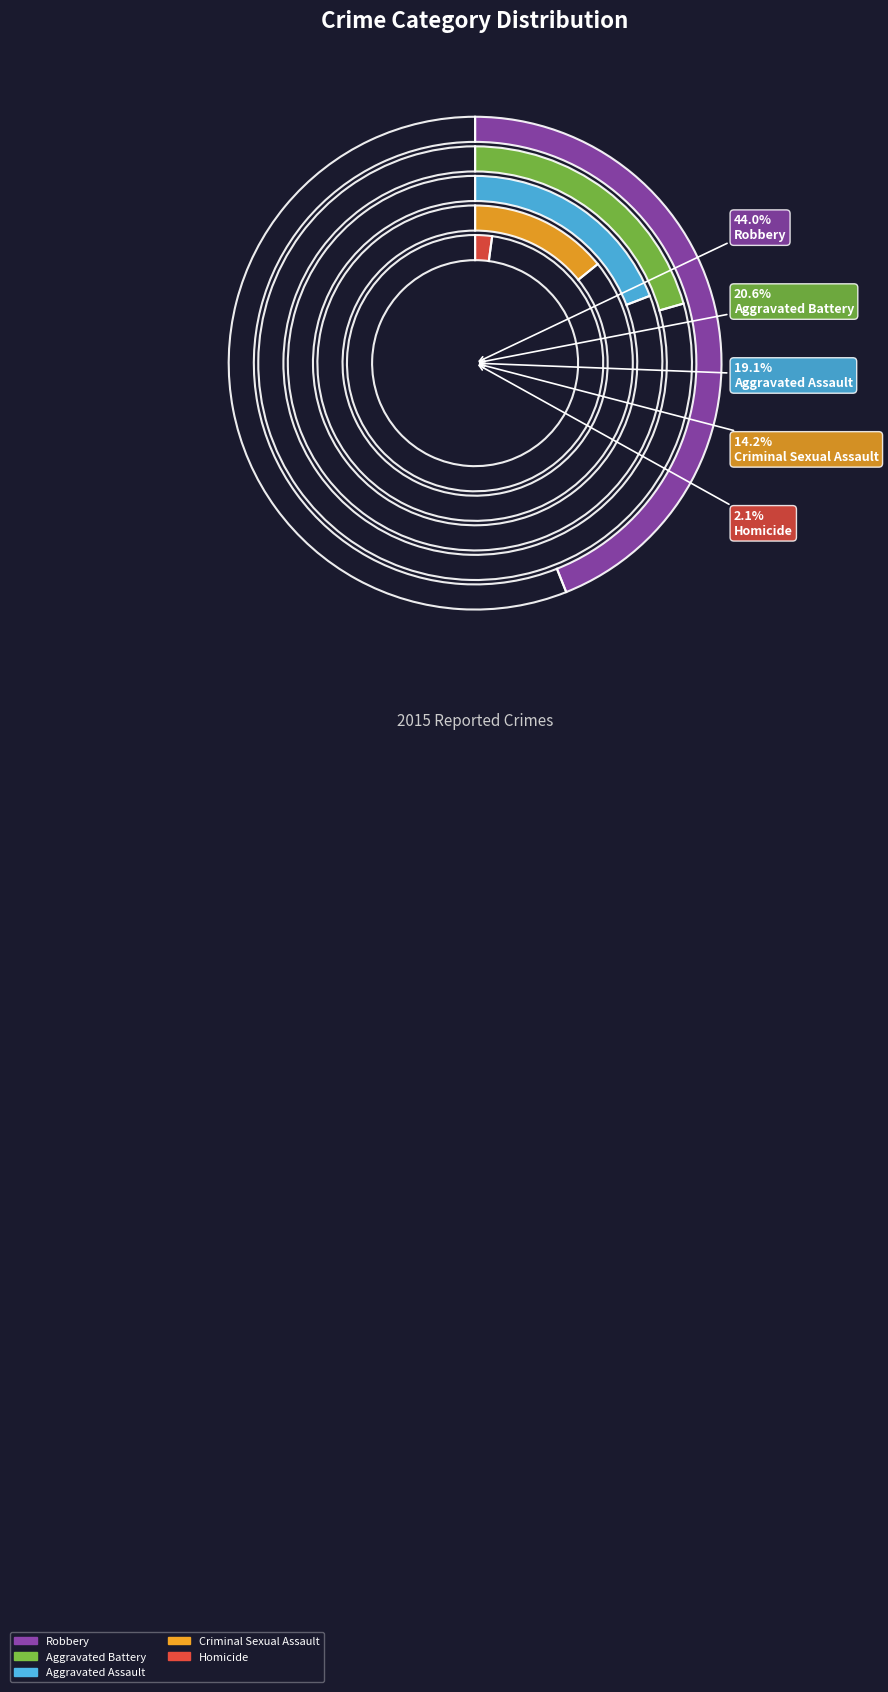

Combined, what portion of the pie is Homicide and Aggravated Assault?

21.3%